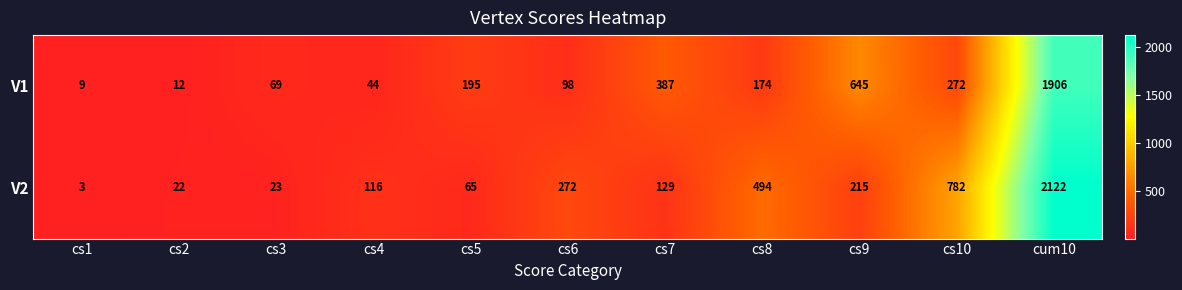

Which label corresponds to the largest value in the chart?

cum10